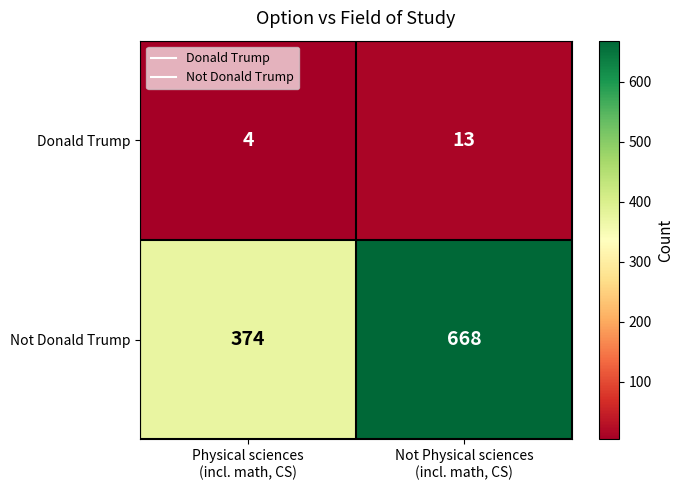

At which category is the sum across all series the highest?

Not Physical sciences
(incl. math, CS)